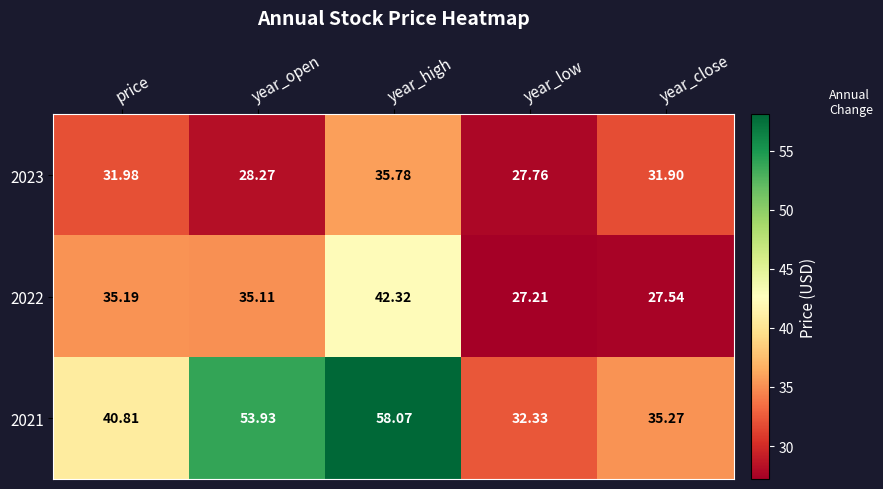

What is the total value across all series at year_close?

94.7